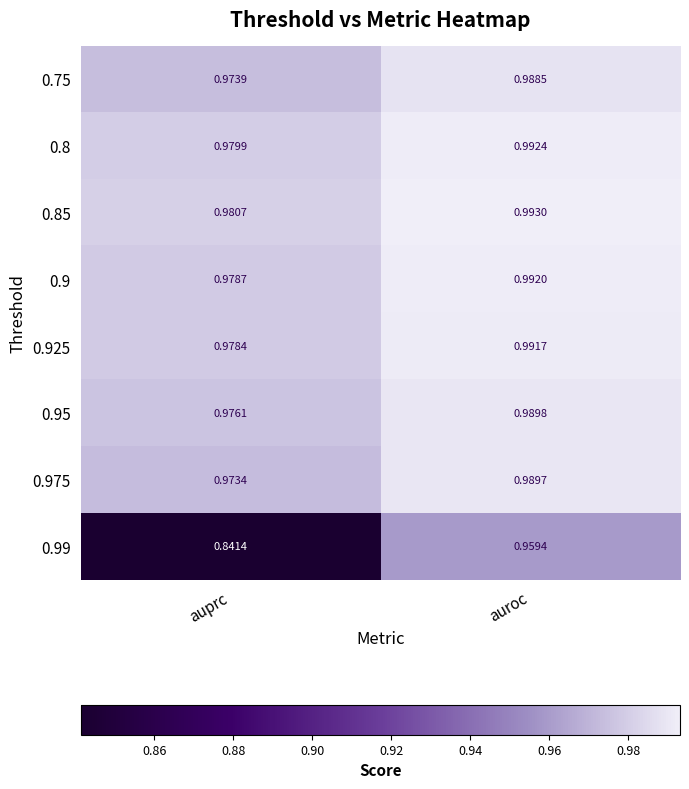

At which label is 0.9 closest to 0?

auprc